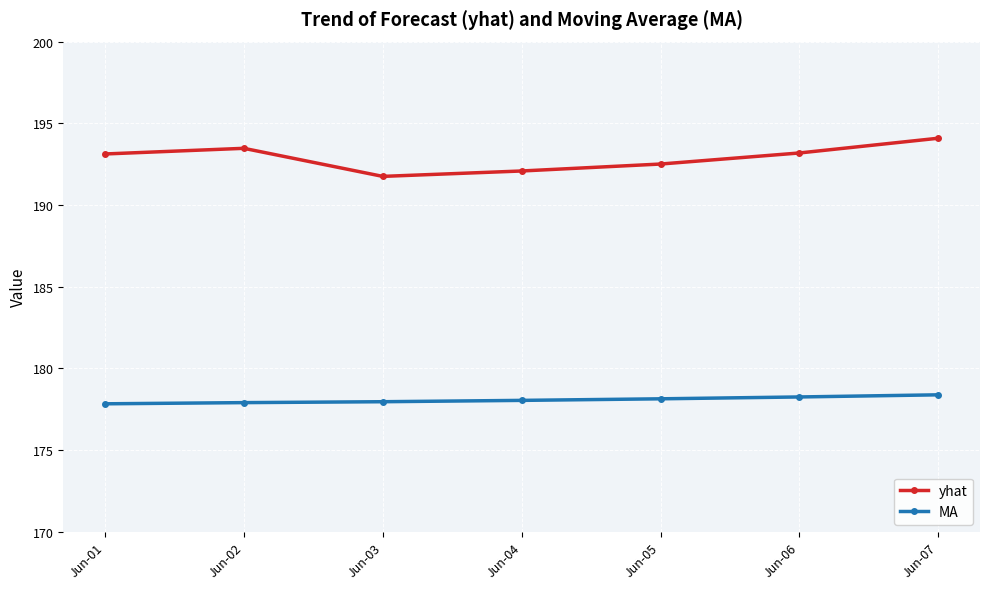

What is the lowest value of the MA series?

177.8